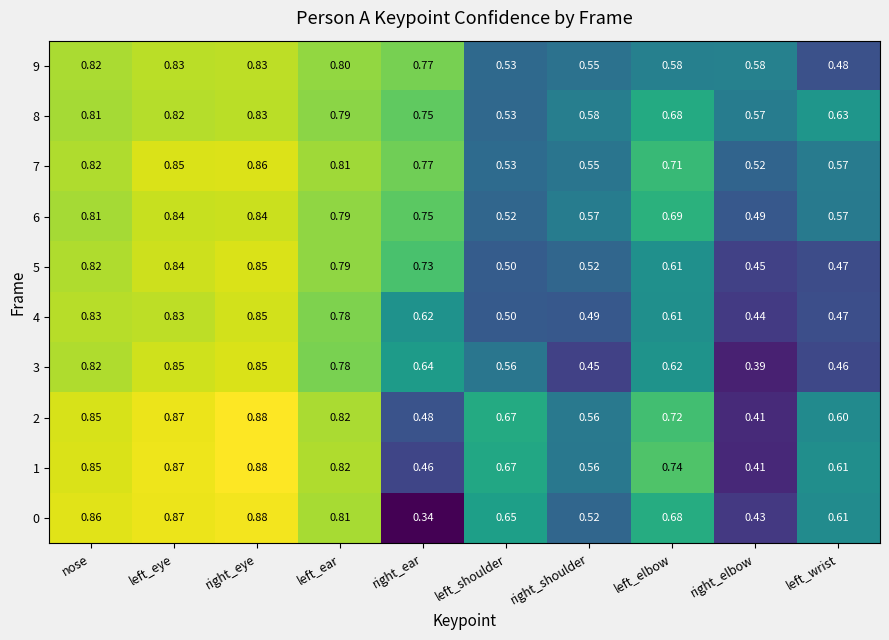

Rank the categories by 5 value from highest to lowest.

right_eye, left_eye, nose, left_ear, right_ear, left_elbow, right_shoulder, left_shoulder, left_wrist, right_elbow